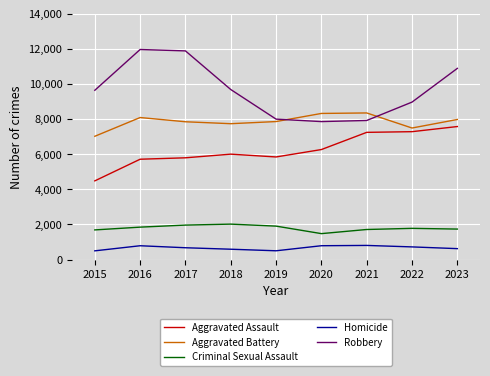

What is the minimum value for Aggravated Battery?

7019